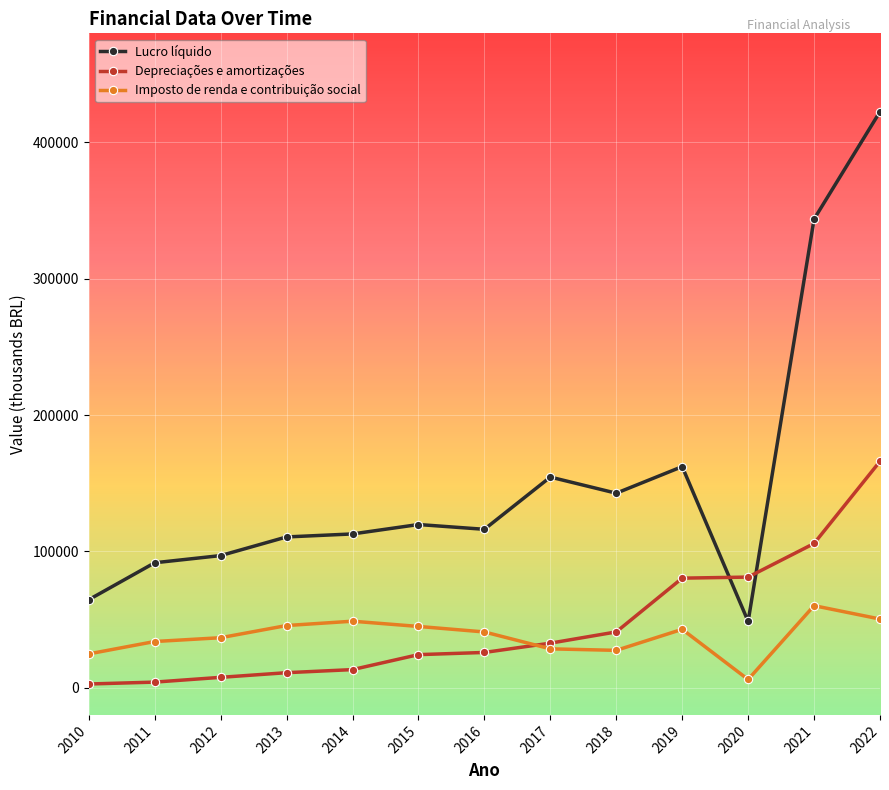

The value of Lucro líquido at 2011 is 54640. True or false?

False